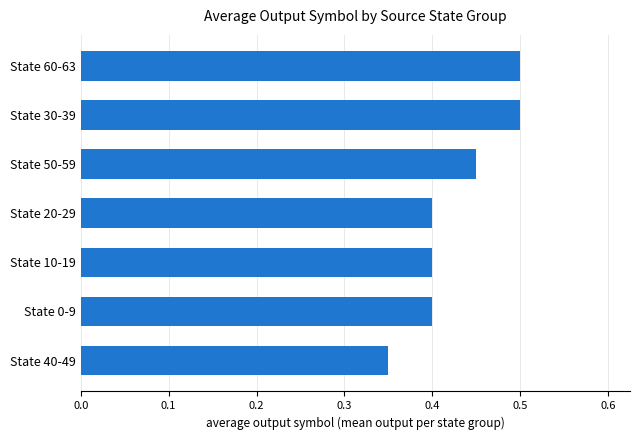

How many data points does each series have?

7